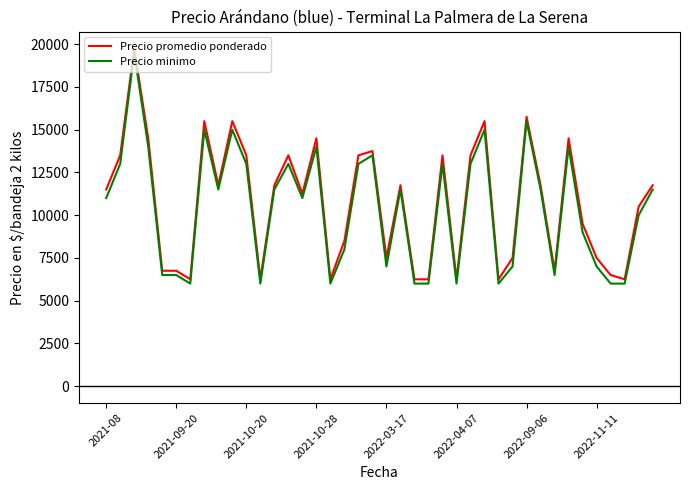

What is the difference between the maximum and minimum values in the Precio promedio ponderado series?

13500